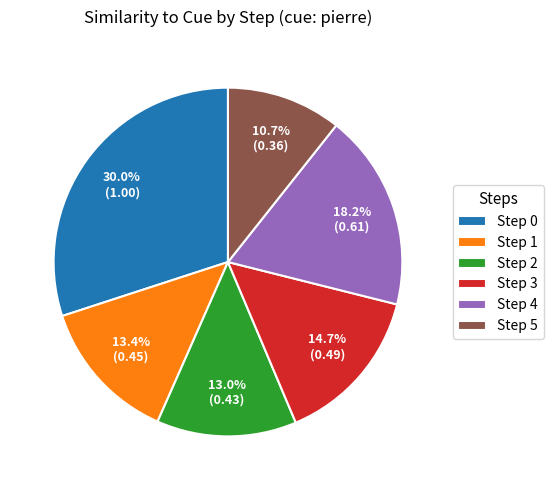

Is the sum of Step 5 and Step 1 greater than half?

No